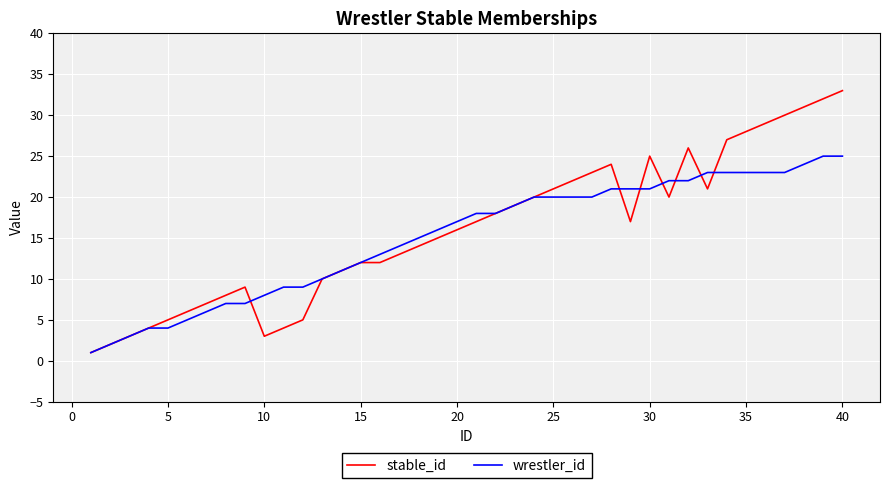

Reading right to left, extract all data points from this chart.

stable_id: 33	32	31	30	29	28	27	21	26	20	25	17	24	23	22	21	20	19	18	17	16	15	14	13	12	12	11	10	5	4	3	9	8	7	6	5	4	3	2	1
wrestler_id: 25	25	24	23	23	23	23	23	22	22	21	21	21	20	20	20	20	19	18	18	17	16	15	14	13	12	11	10	9	9	8	7	7	6	5	4	4	3	2	1